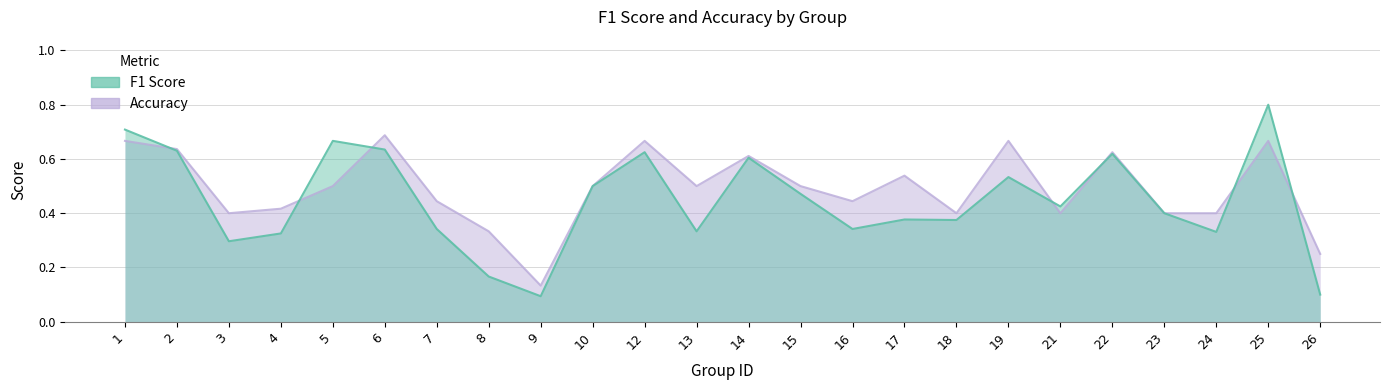

Where is accuracy nearest to the value 0?

9